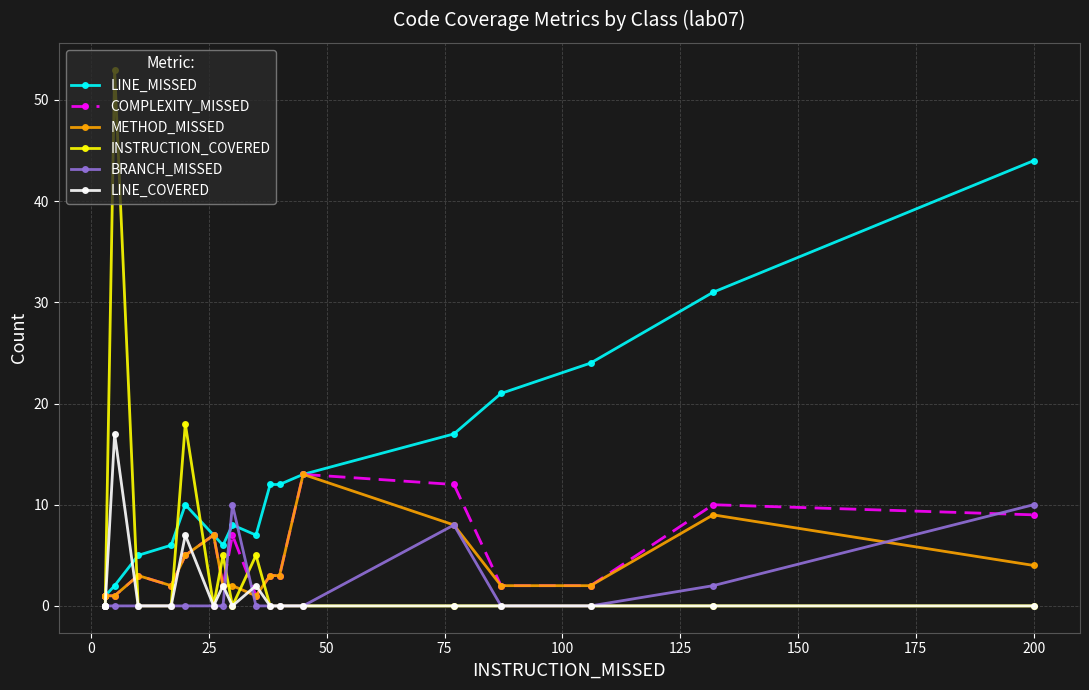

What is the highest value of the LINE_MISSED series?

44